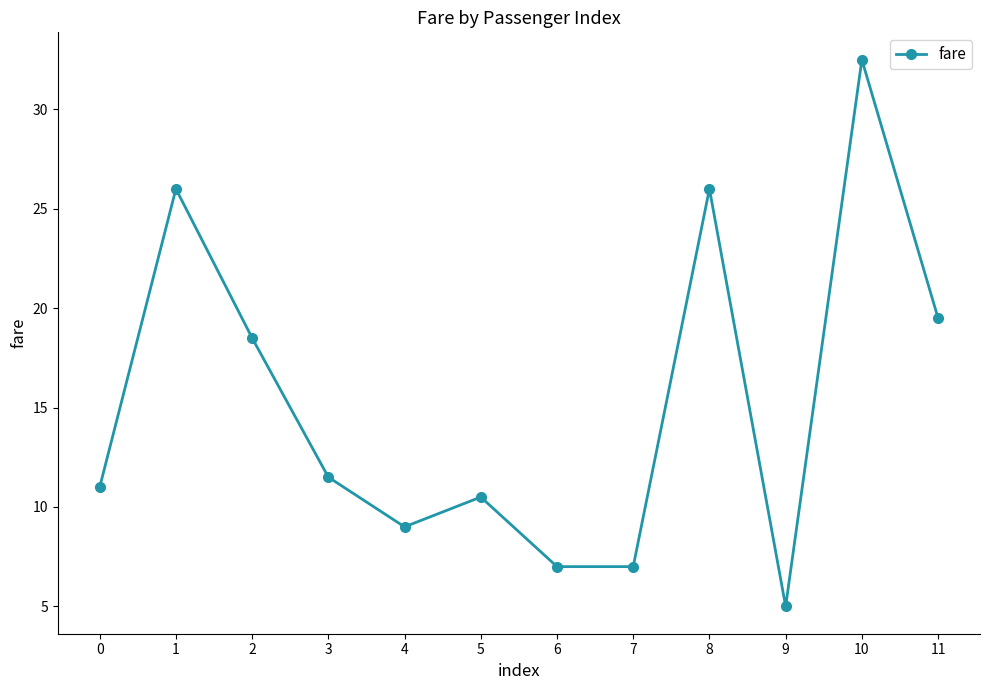

True or false: the data shows 11.5 at 3.

True